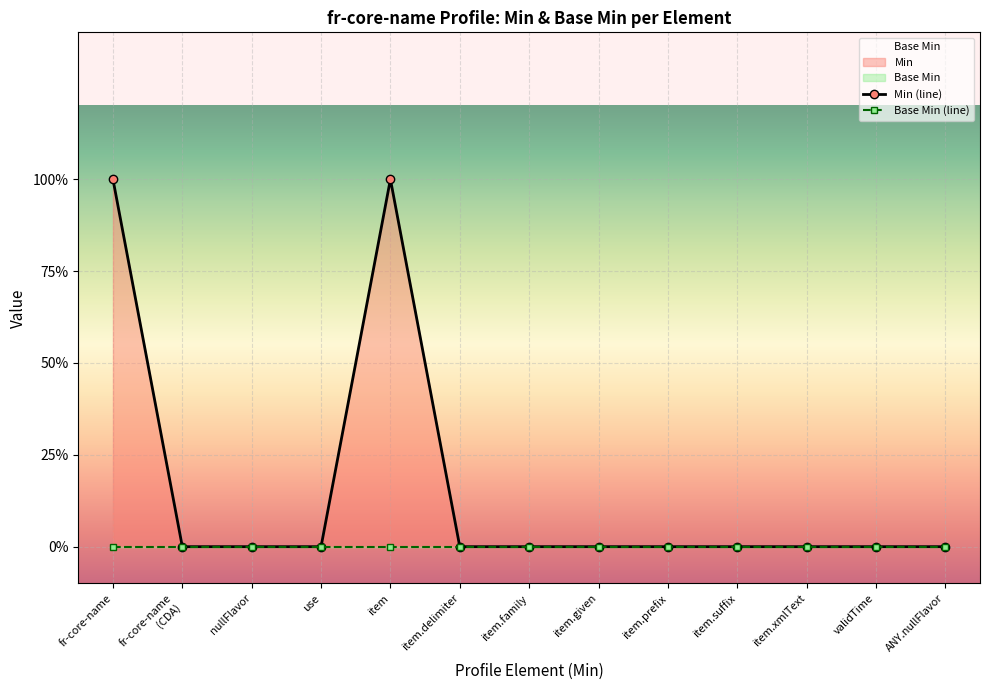

Where is the first local maximum for Min (line)?

item